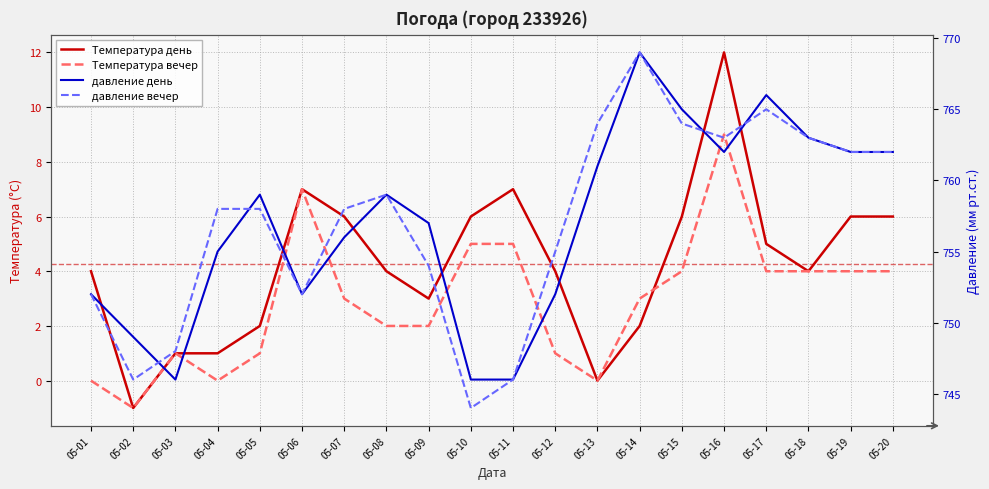

The value of Температура день at 05-10 is 6. True or false?

True